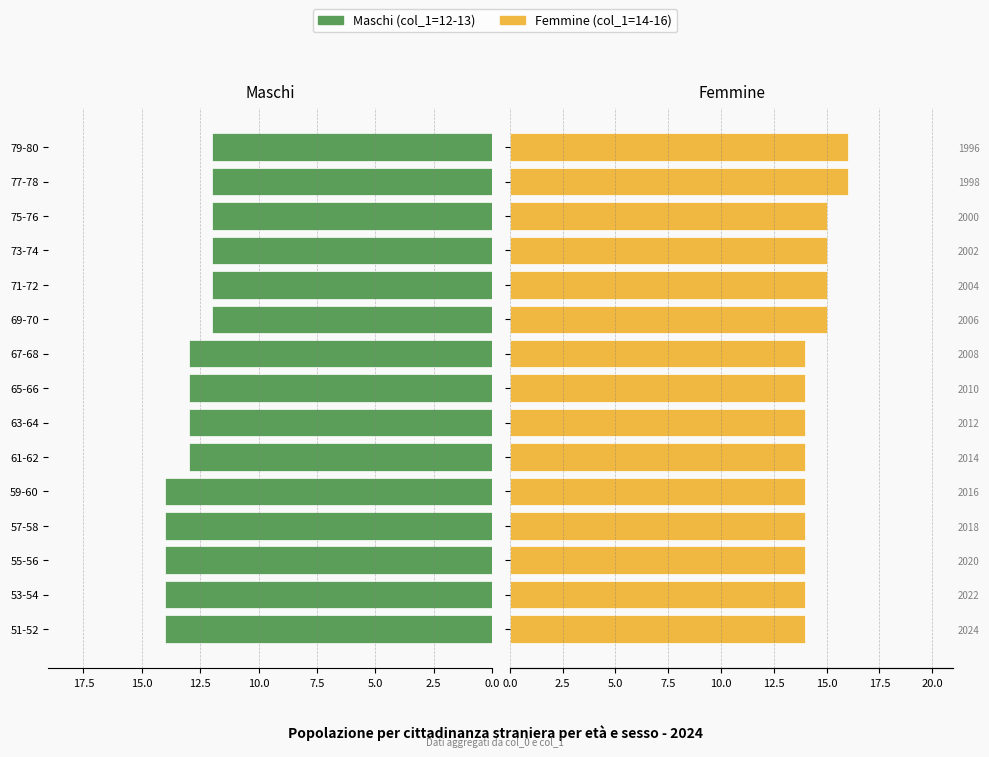

What is the total value across all series at 67-68?

27